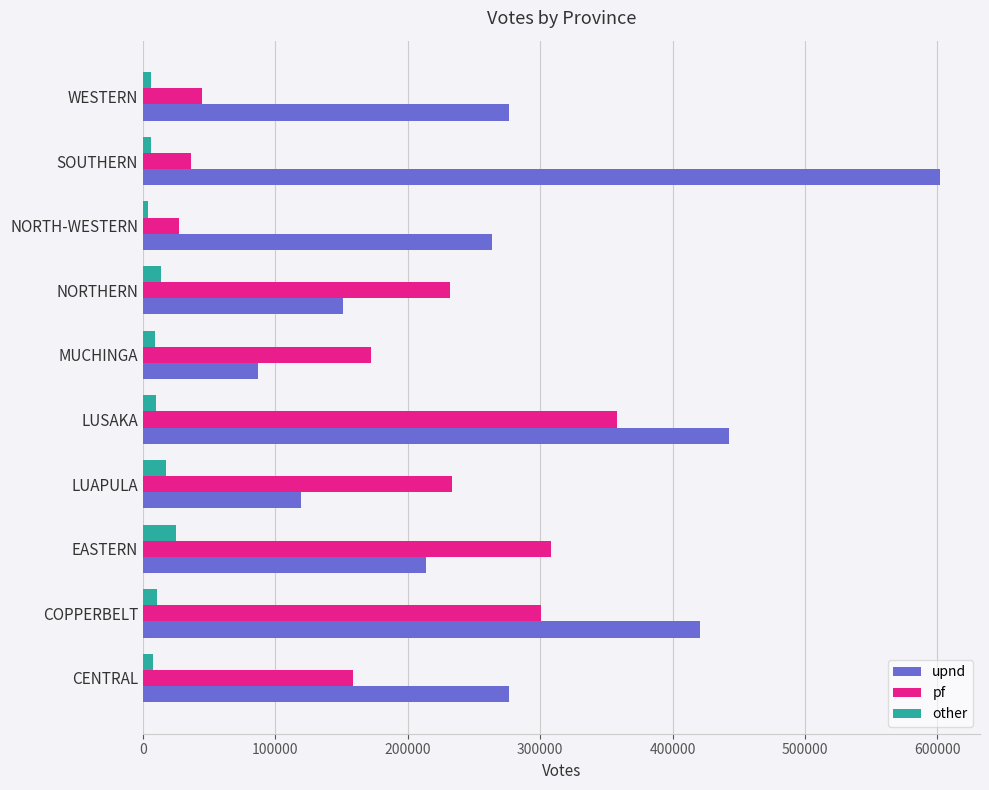

The value of upnd at COPPERBELT is 420443. True or false?

True